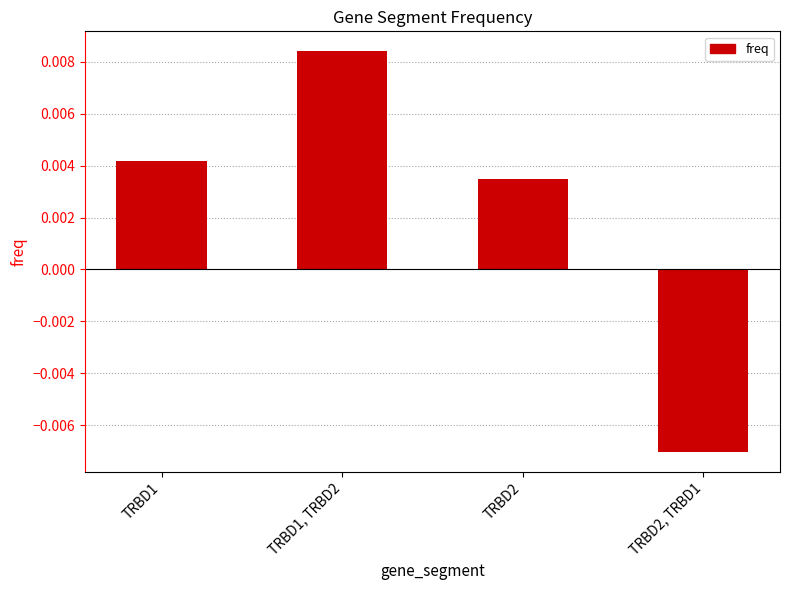

What is the label of the 2nd bar from the right?

TRBD2